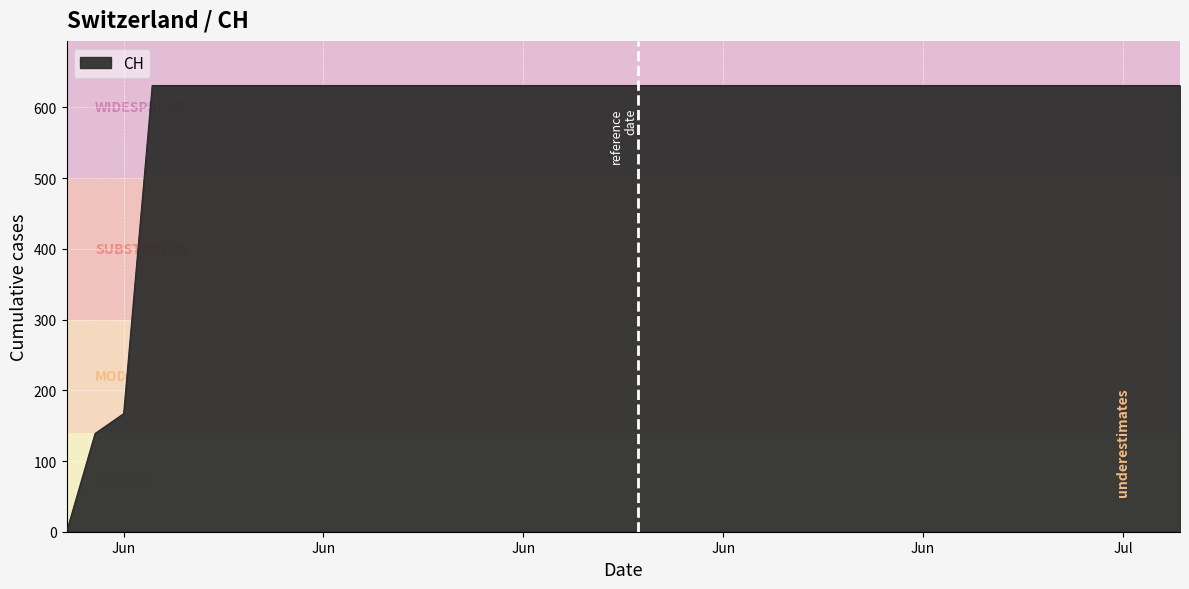

What is the average value?

591